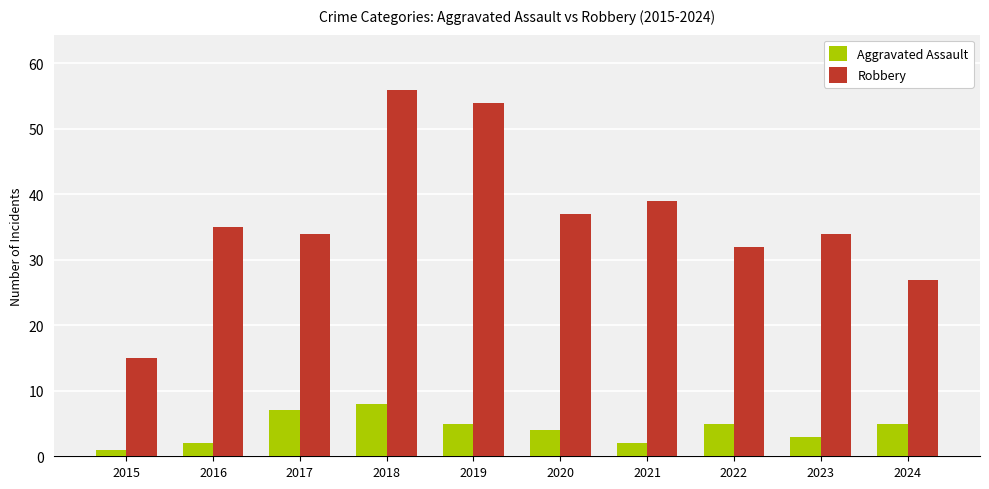

What is the difference between the maximum and minimum values in the Robbery series?

41